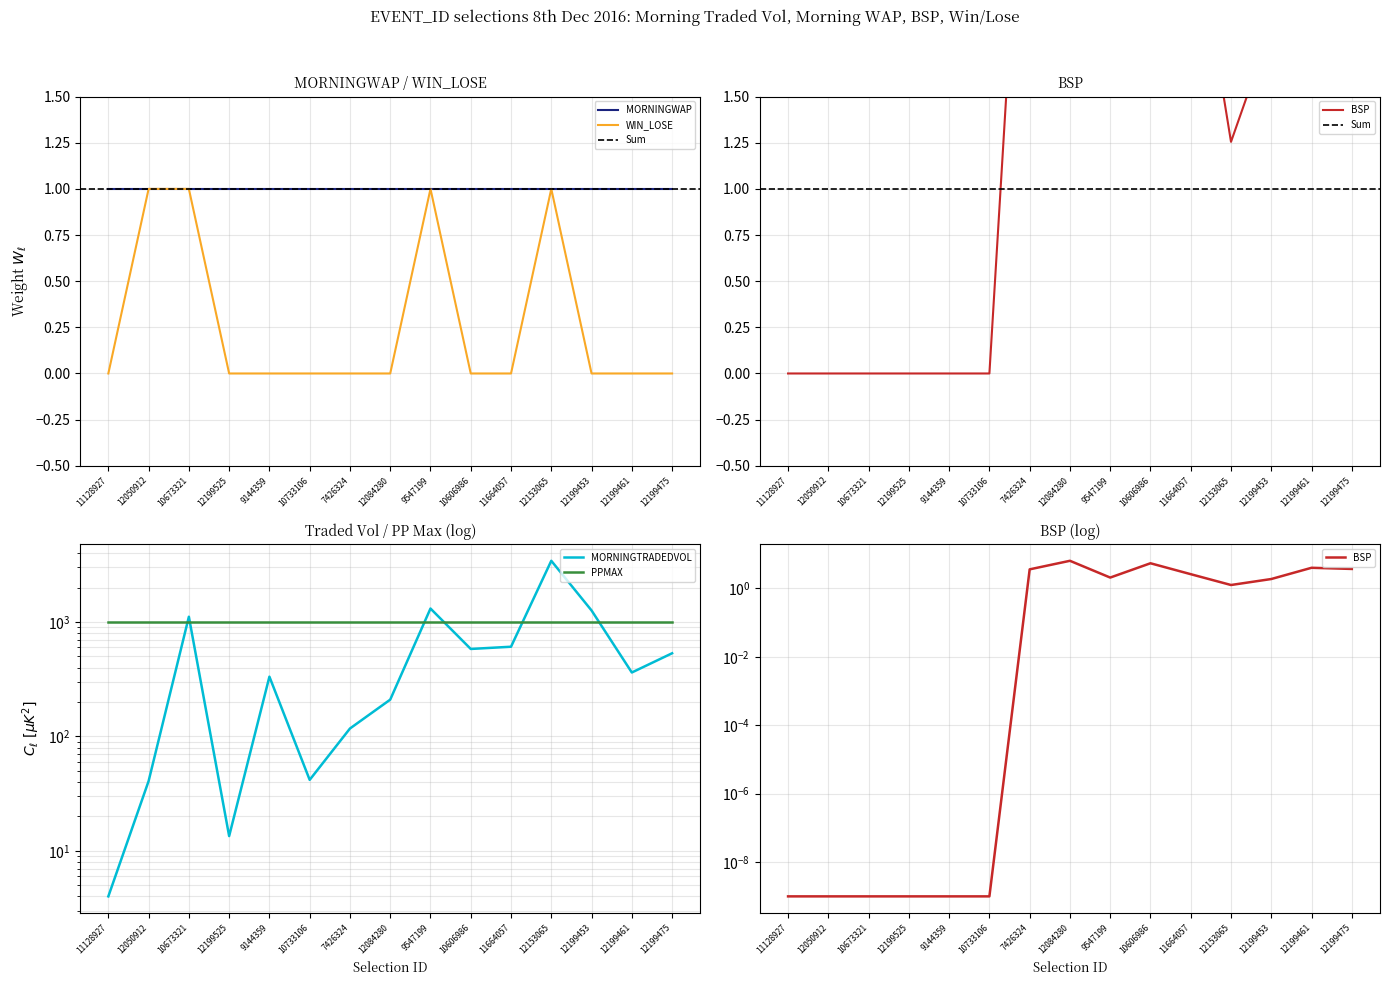

True or false: WIN_LOSE has a value of 1 at 12084280.

False